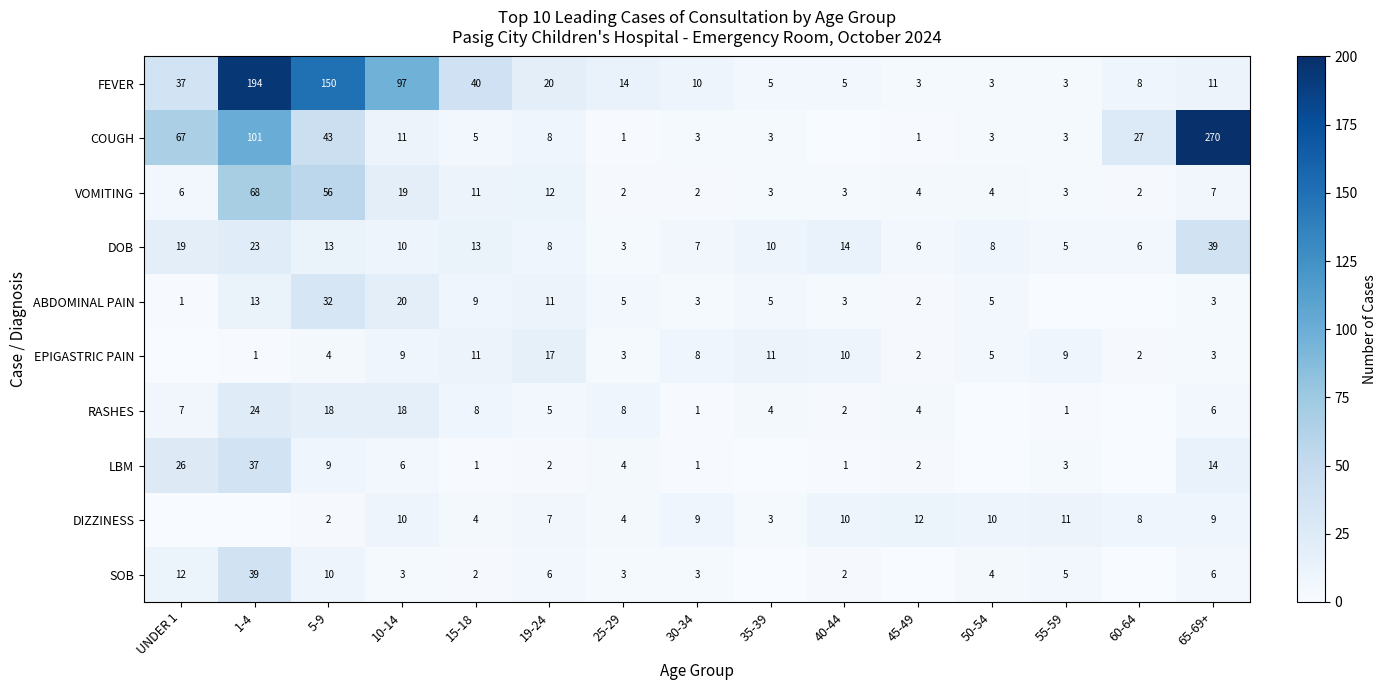

At which label does DOB reach its peak?

65-69+